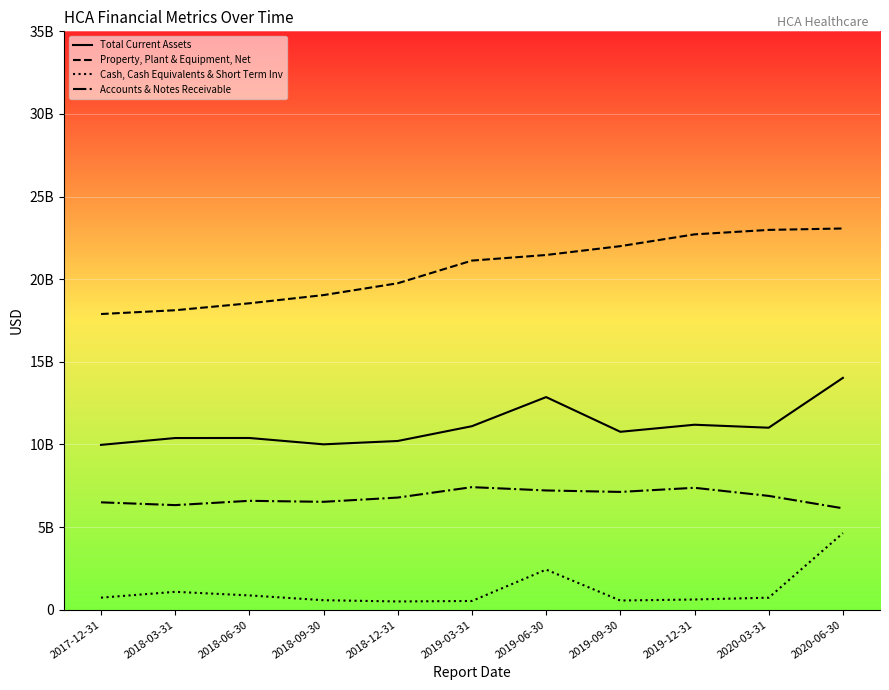

What are all the series names shown in the legend?

Total Current Assets, Property, Plant & Equipment, Net, Cash, Cash Equivalents & Short Term Inv, Accounts & Notes Receivable